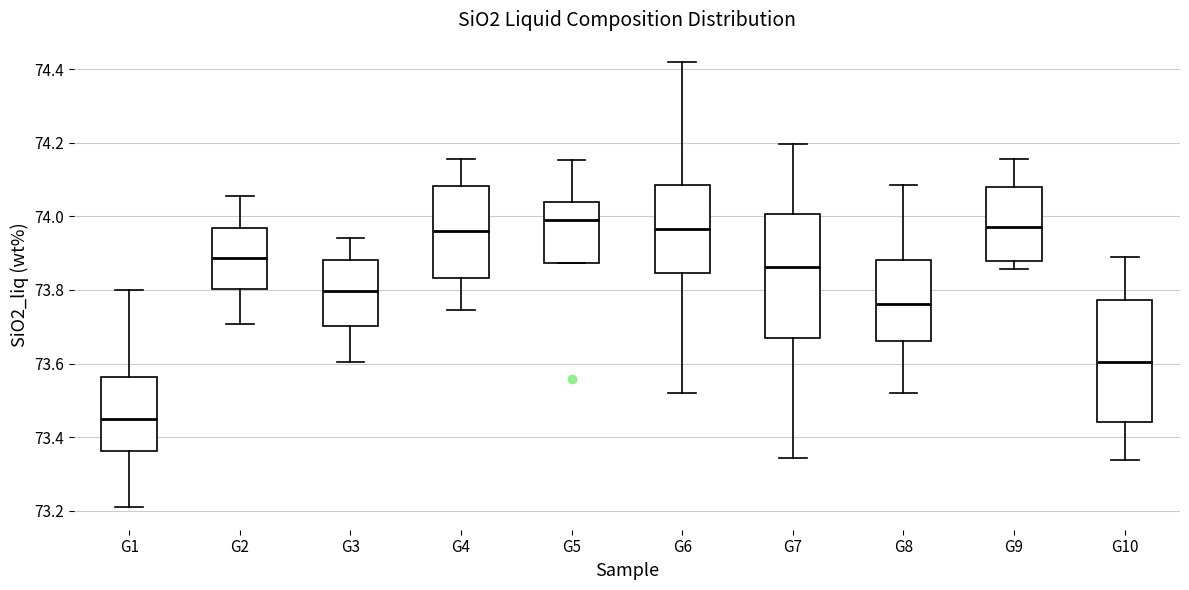

Reading left to right, read every box against the y-axis: the position of its median line, the range the box covers, and the ends of its whiskers. The values are not printed on the chart, so give them approximately, as read against the axis.

G1: median 73.44, box 73.36 to 73.56, whiskers 73.20 to 73.80
G2: median 73.88, box 73.80 to 73.96, whiskers 73.70 to 74.06
G3: median 73.80, box 73.70 to 73.88, whiskers 73.60 to 73.94
G4: median 73.96, box 73.84 to 74.08, whiskers 73.74 to 74.16
G5: median 73.98, box 73.88 to 74.04, whiskers 73.88 to 74.16
G6: median 73.96, box 73.84 to 74.08, whiskers 73.52 to 74.42
G7: median 73.86, box 73.66 to 74.00, whiskers 73.34 to 74.20
G8: median 73.76, box 73.66 to 73.88, whiskers 73.52 to 74.08
G9: median 73.96, box 73.88 to 74.08, whiskers 73.86 to 74.16
G10: median 73.60, box 73.44 to 73.78, whiskers 73.34 to 73.88